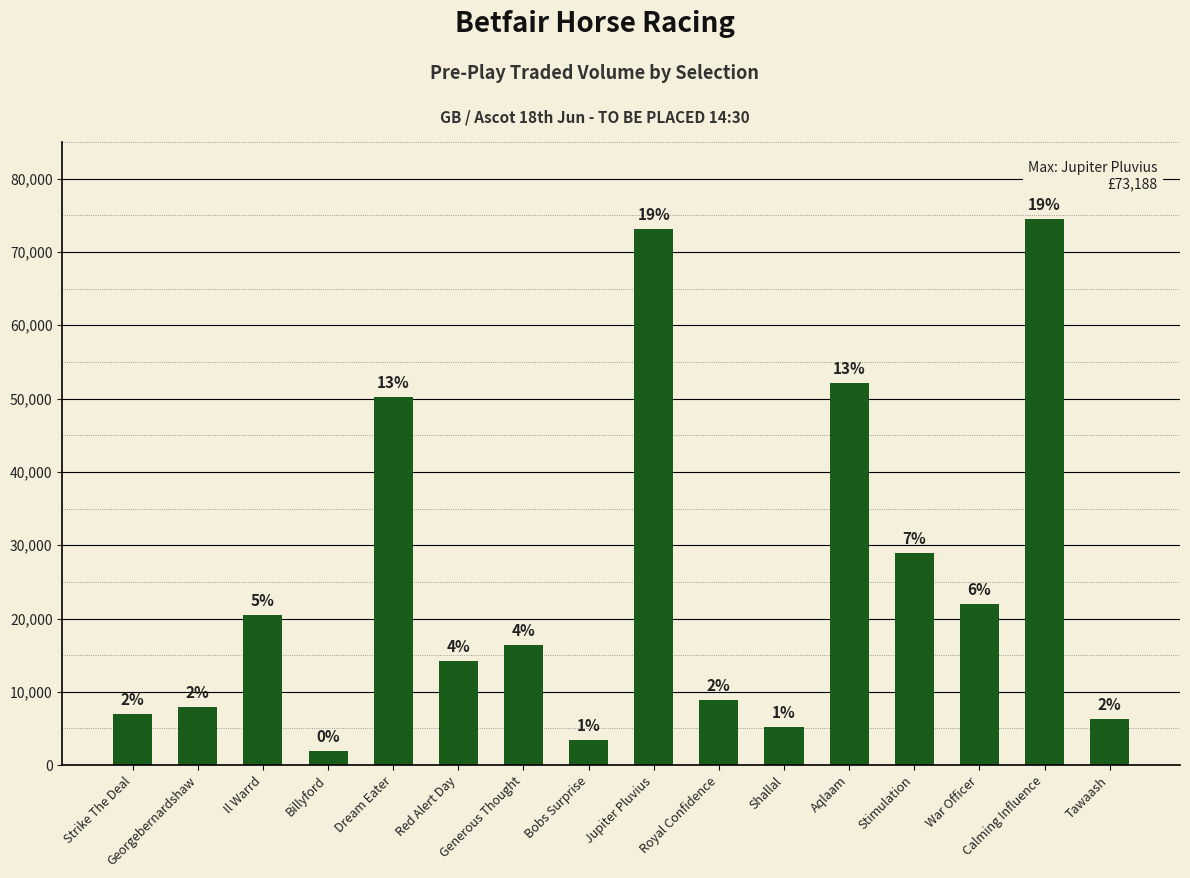

Reading left to right, list all the values displayed in this chart.

7011.5	7894.8	20529.6	1901.4	50242.3	14265.1	16344.3	3469.2	73188.7	8932.4	5220.8	52110.0	28896.3	21929.3	74500.5	6315.4